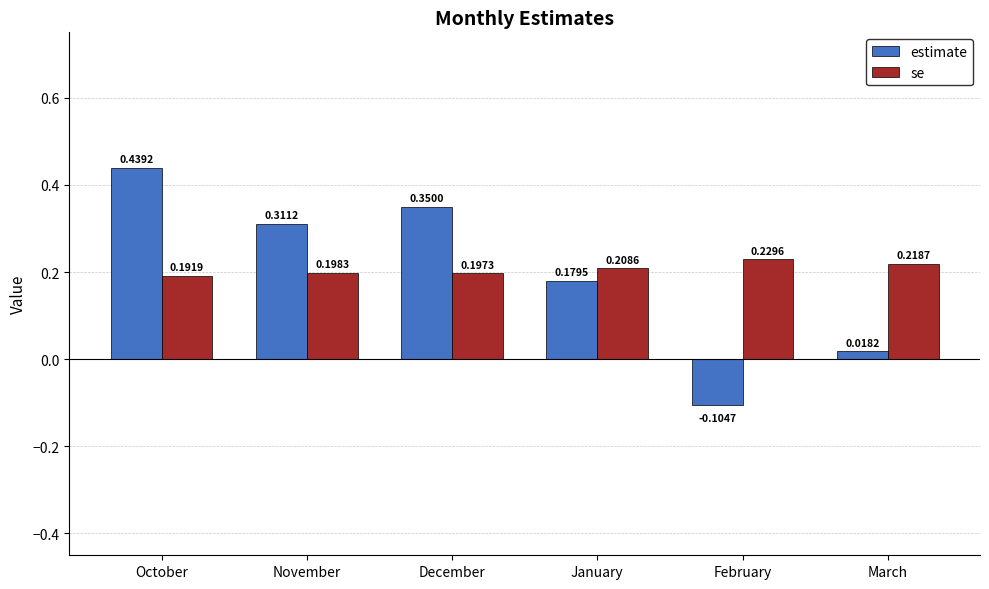

What is the sum of all se values?

1.2